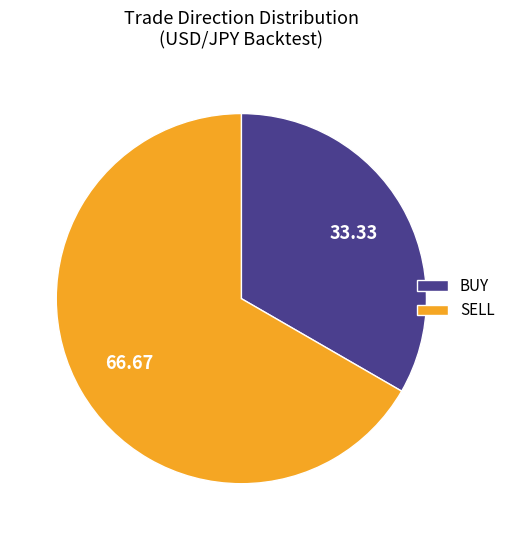

Do SELL and BUY together represent more than half of the pie?

Yes